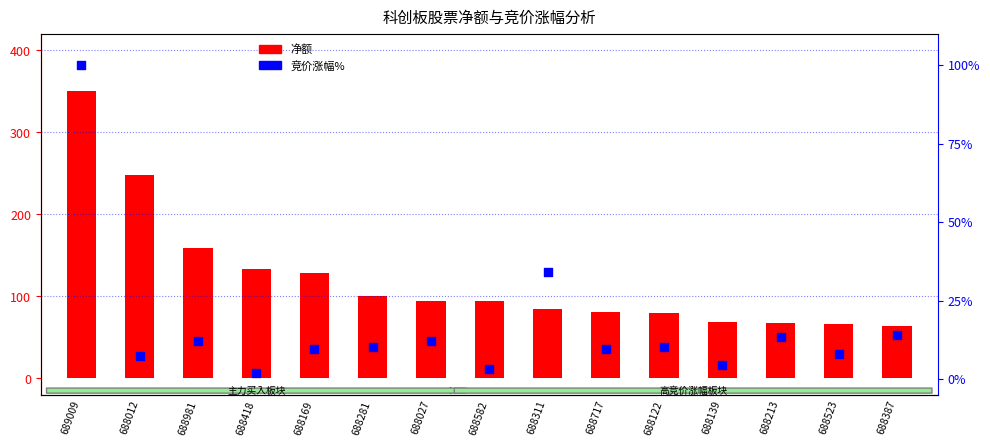

What is the total value across all series at 688717?

89.9